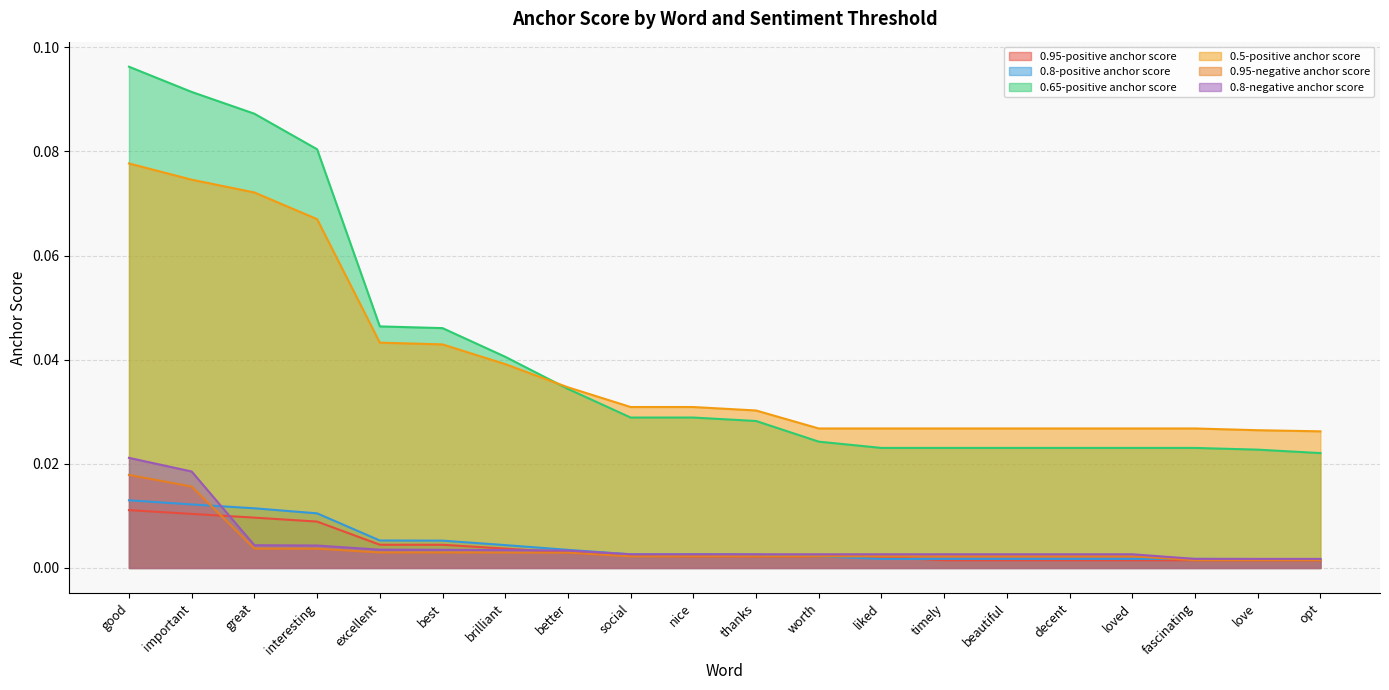

Which label corresponds to the largest value in the chart?

good